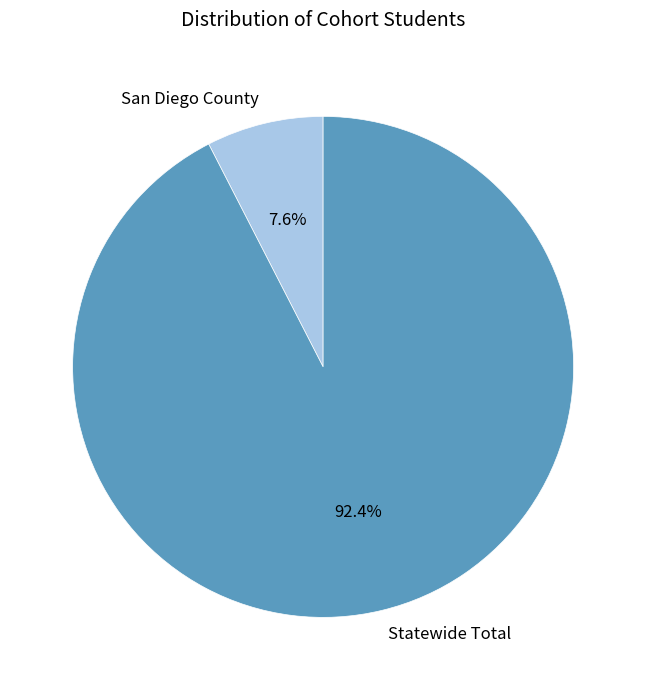

What is the smallest slice in the pie chart?

San Diego County